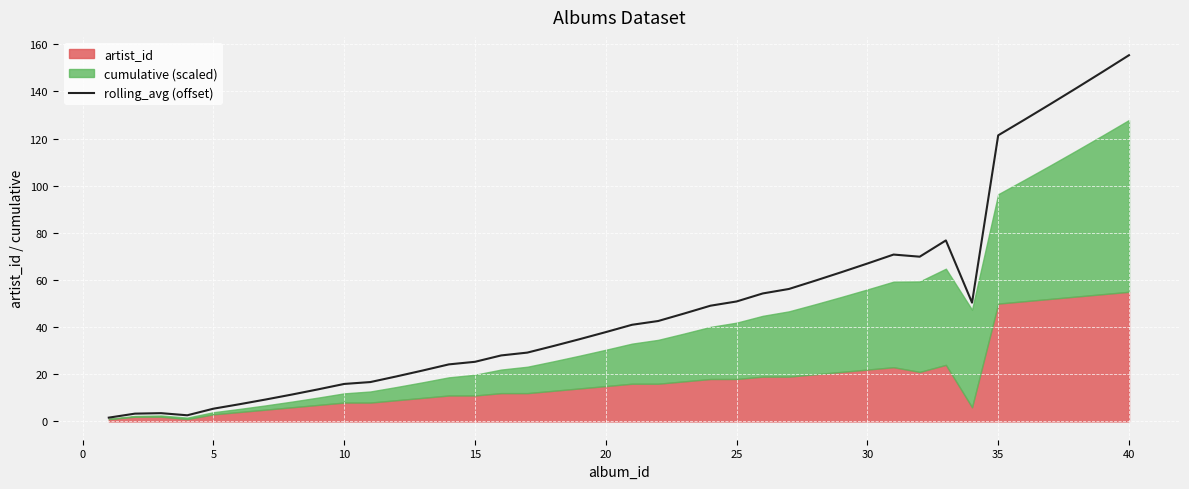

What is the minimum value shown in the chart?

1.6